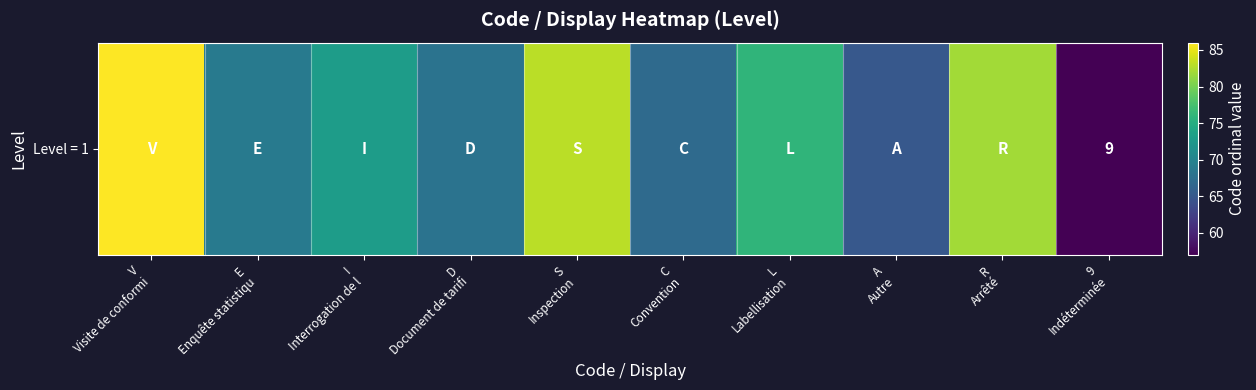

Where does the data first go above 73?

V
Visite de conformi